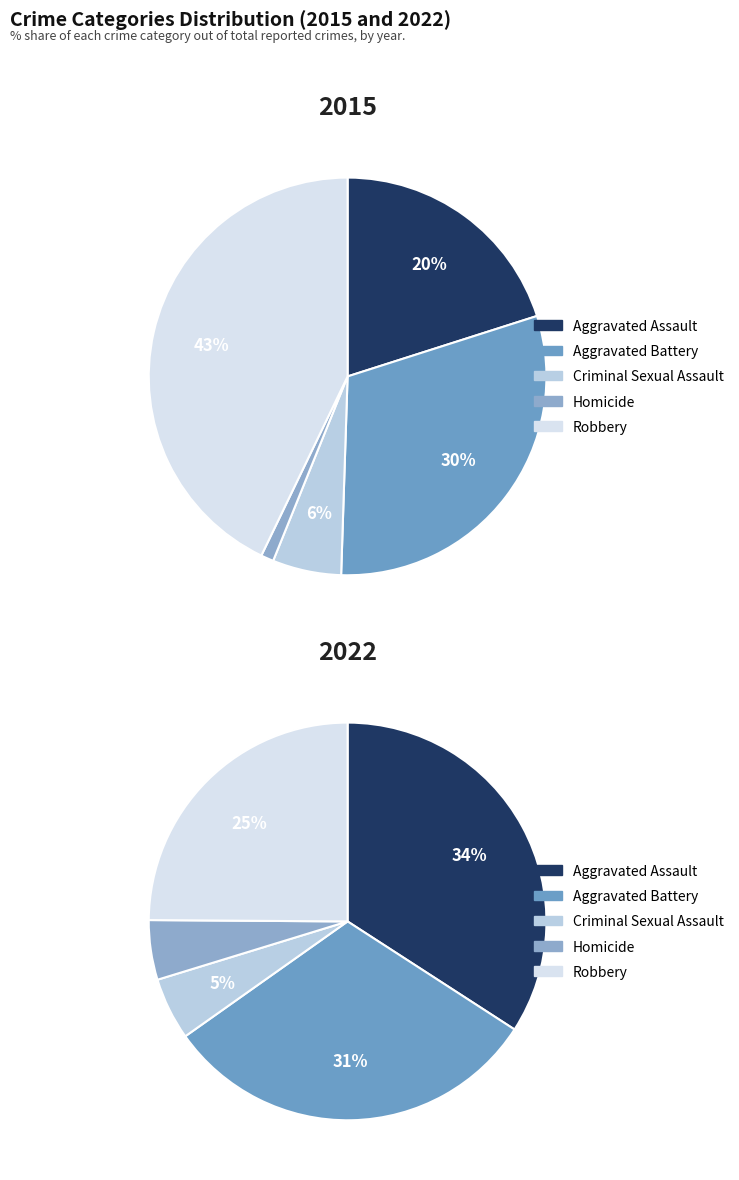

Is it true that Robbery is 35% of the pie?

False